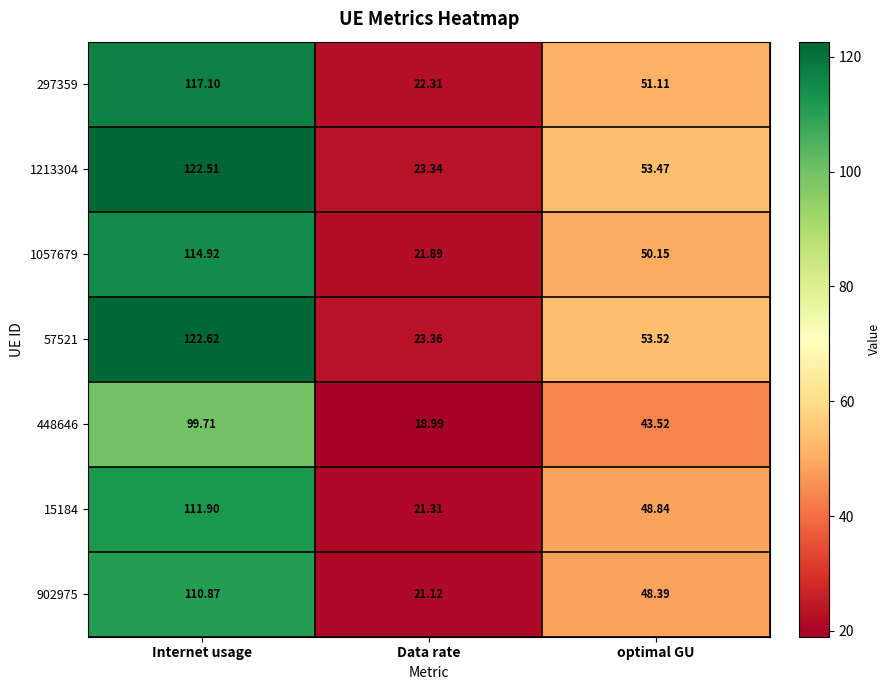

What is the total value across all series at Internet usage?

799.6